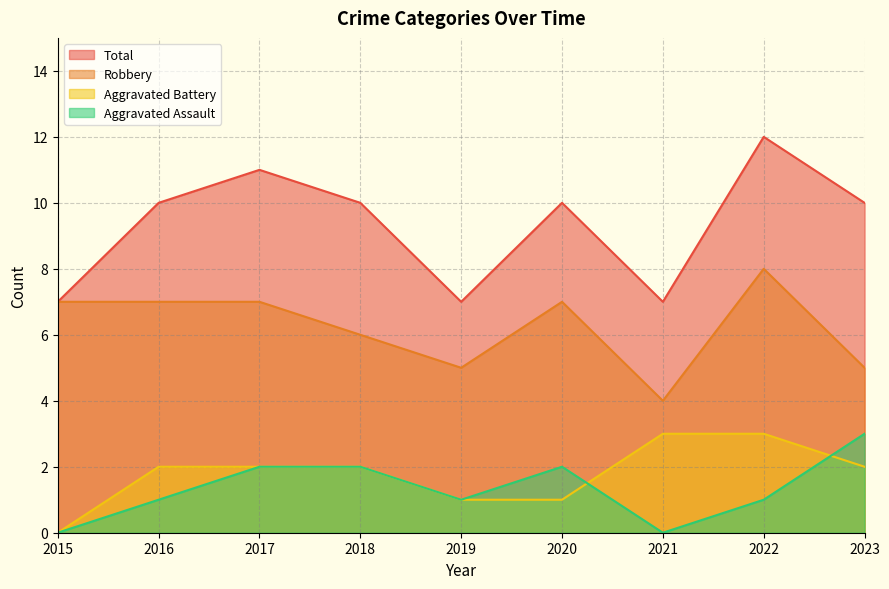

Between 2019 and 2020, which series saw the biggest shift?

Total